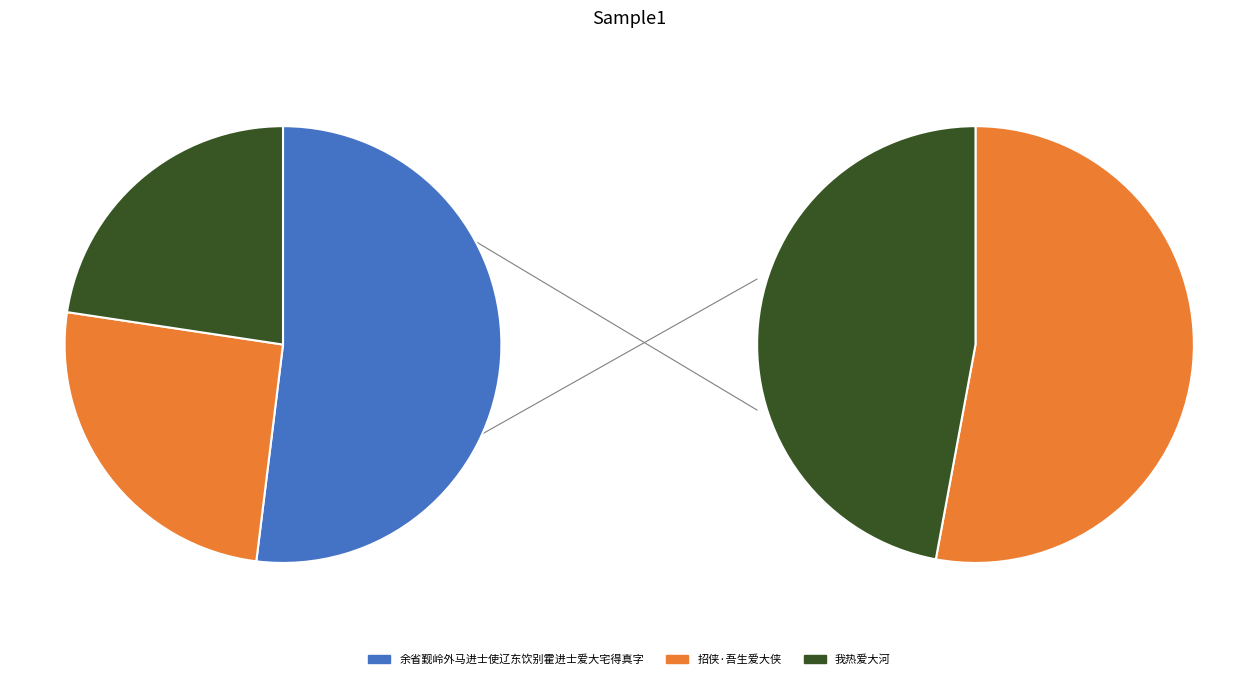

The 余省觐岭外马进士使辽东饮别霍进士爱大宅得真字 slice represents 52% of the pie. True or false?

True